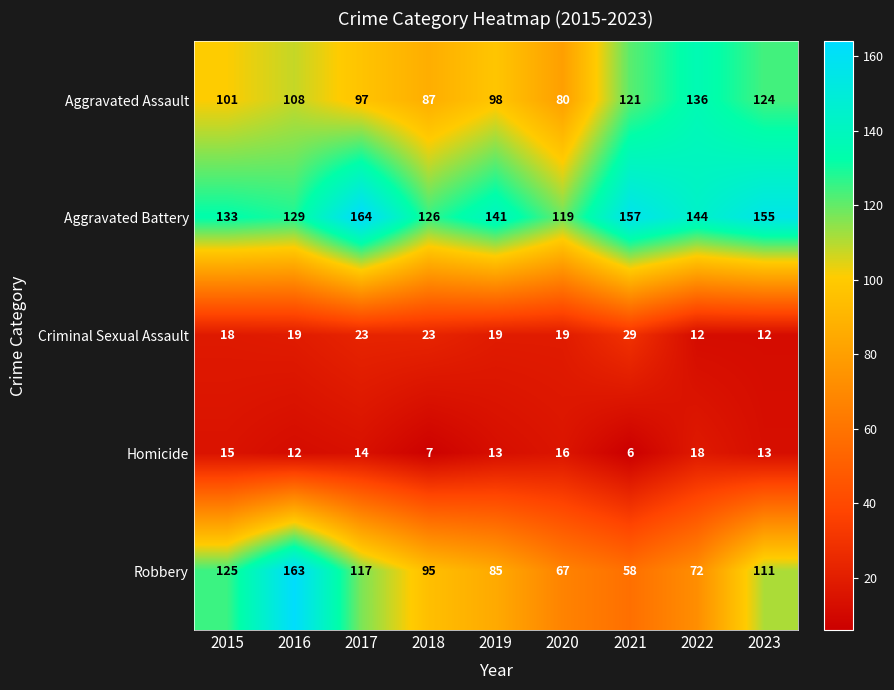

Which series has the largest range (max minus min)?

Robbery